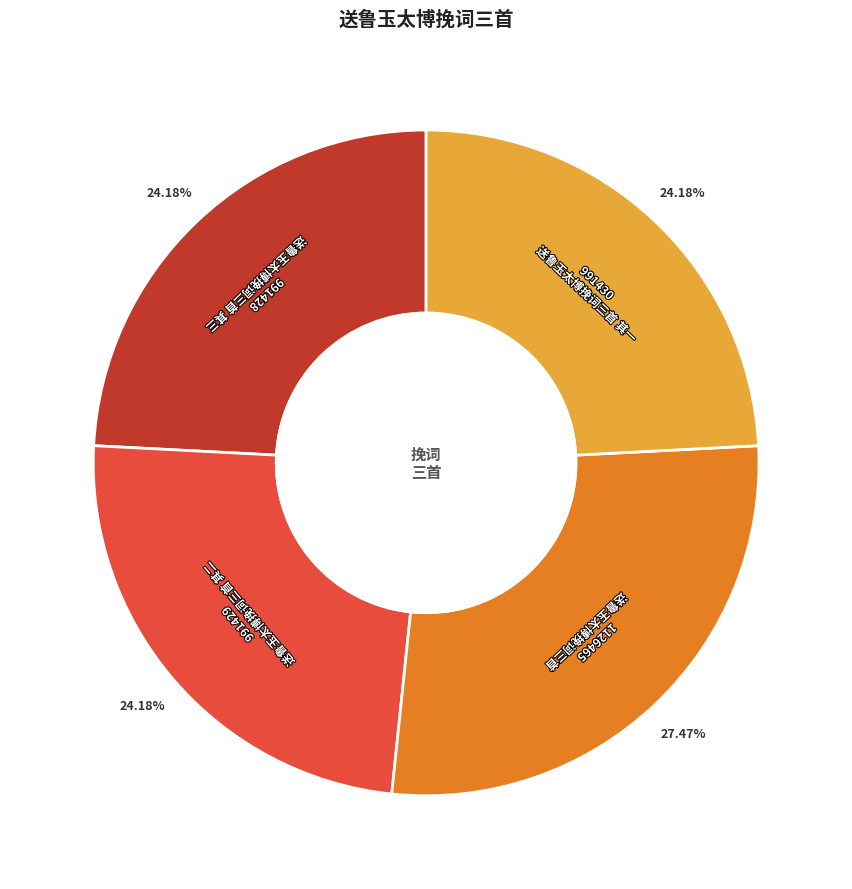

To the nearest percent, what is the difference between the largest and smallest slice percentages?

3%